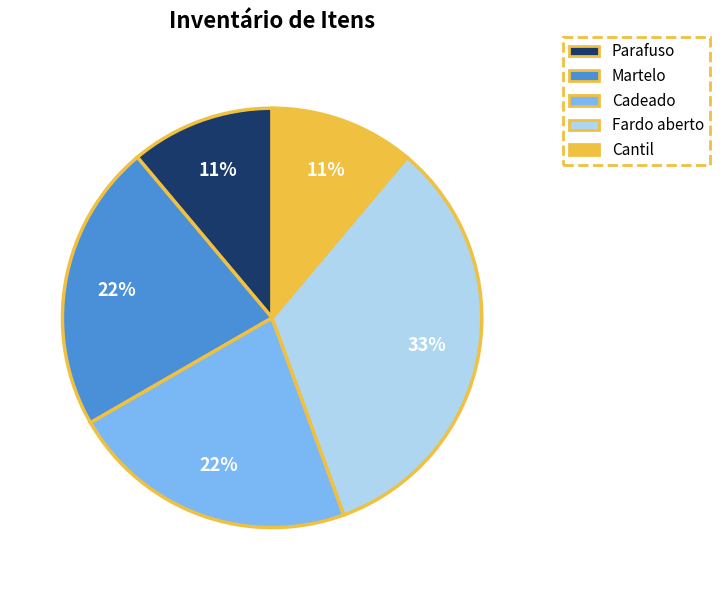

To the nearest percent, what percentage of the pie is Cadeado?

22%